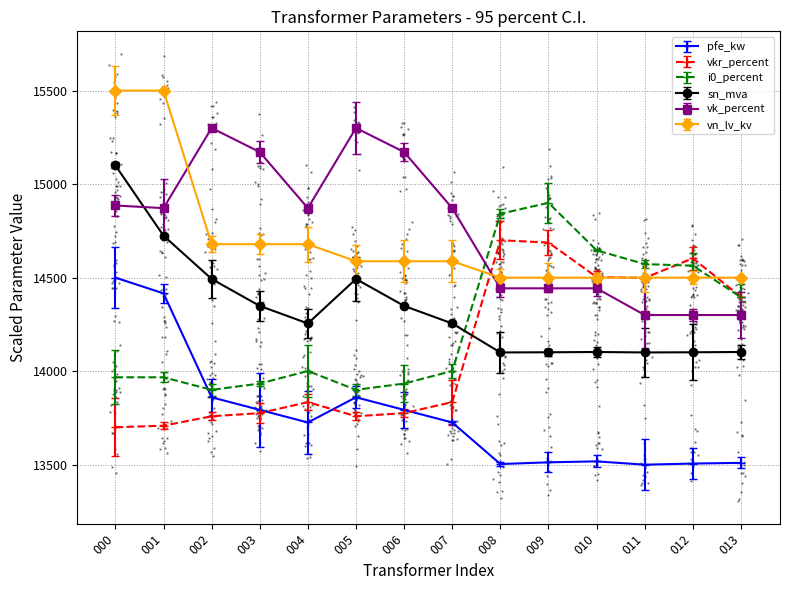

How many lines are shown in the chart?

6